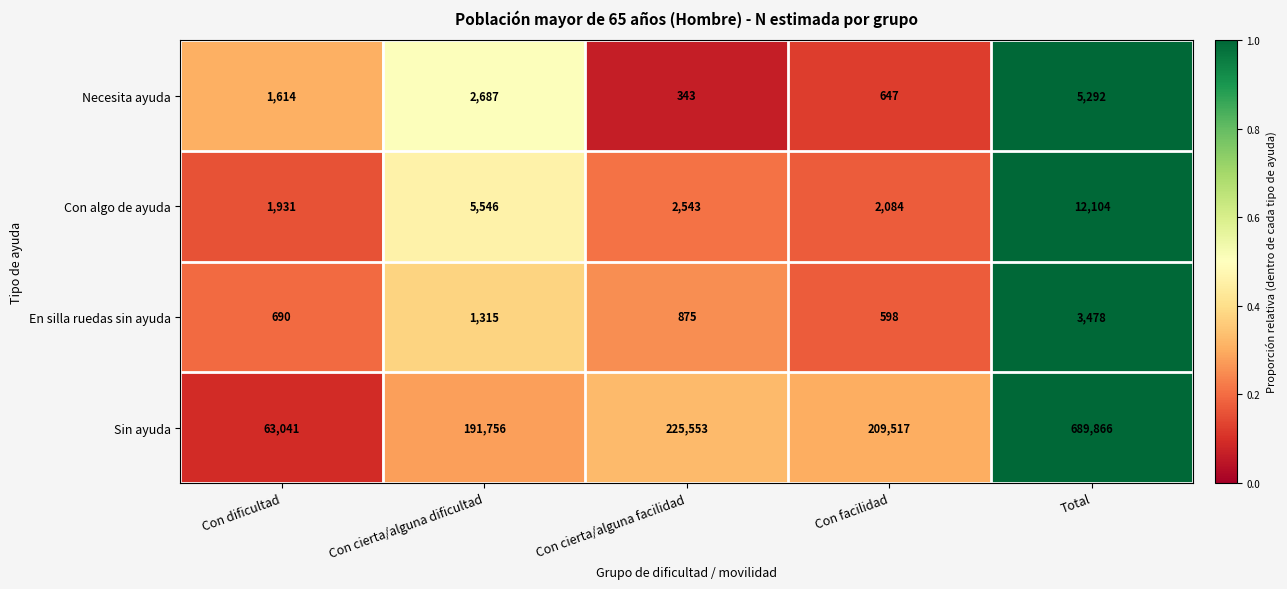

Reading left to right, extract all data points from this chart.

Necesita ayuda: Con dificultad=1614	Con cierta/alguna dificultad=2687	Con cierta/alguna facilidad=343	Con facilidad=647	Total=5292
Con algo de ayuda: Con dificultad=1931	Con cierta/alguna dificultad=5546	Con cierta/alguna facilidad=2543	Con facilidad=2084	Total=12104
En silla ruedas sin ayuda: Con dificultad=690	Con cierta/alguna dificultad=1315	Con cierta/alguna facilidad=875	Con facilidad=598	Total=3478
Sin ayuda: Con dificultad=63041	Con cierta/alguna dificultad=191756	Con cierta/alguna facilidad=225553	Con facilidad=209517	Total=689866